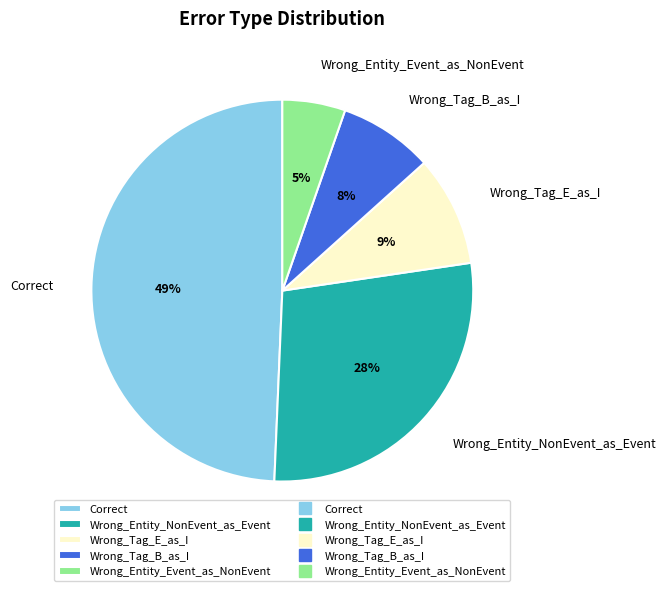

True or false: Wrong_Tag_B_as_I accounts for 1% of the total.

False